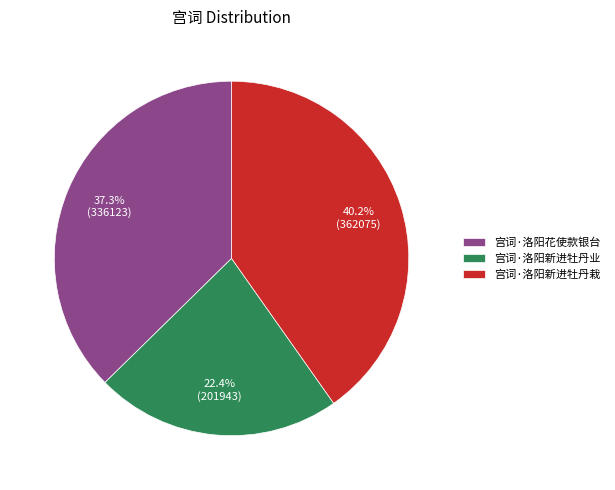

Count the number of slices in the pie.

3